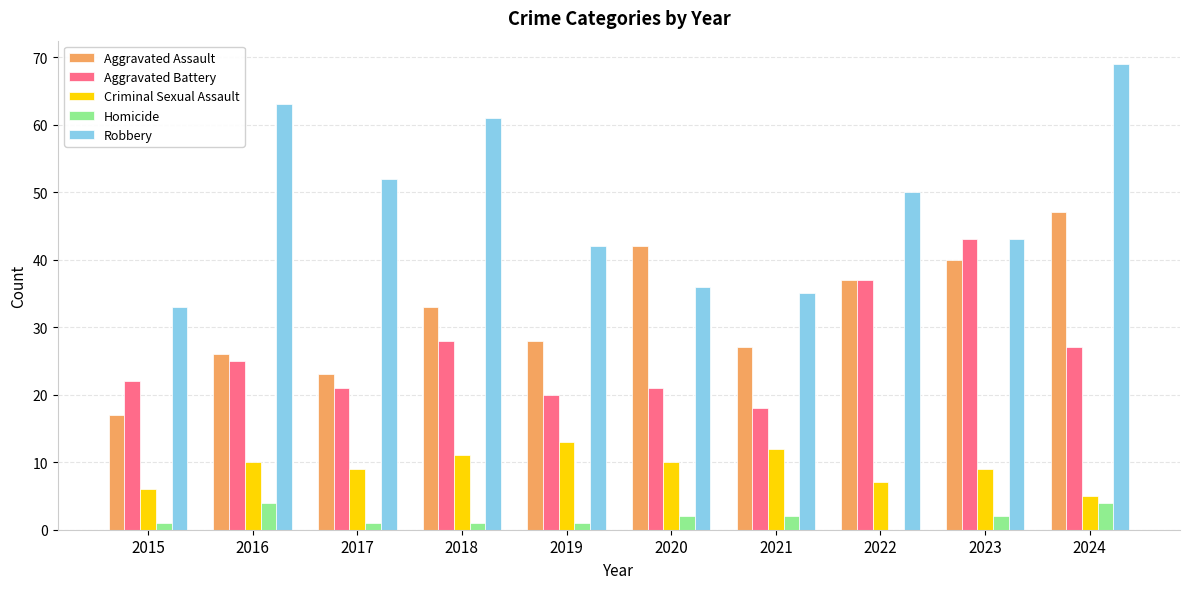

How many series are shown in this chart?

5